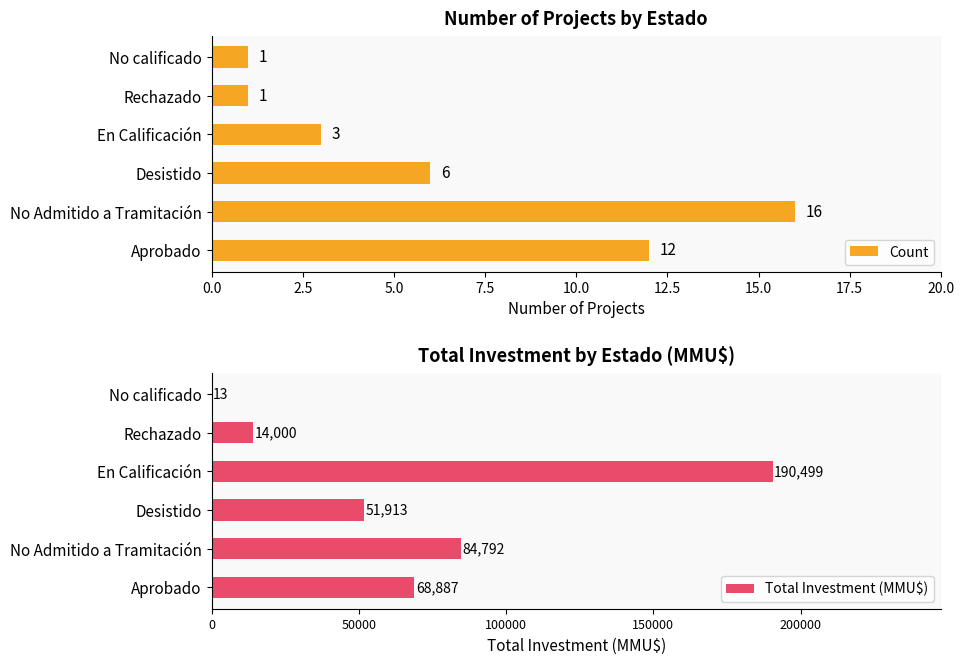

The Total Investment (MMU$) series shows 84792 at No Admitido a Tramitación. True or false?

True